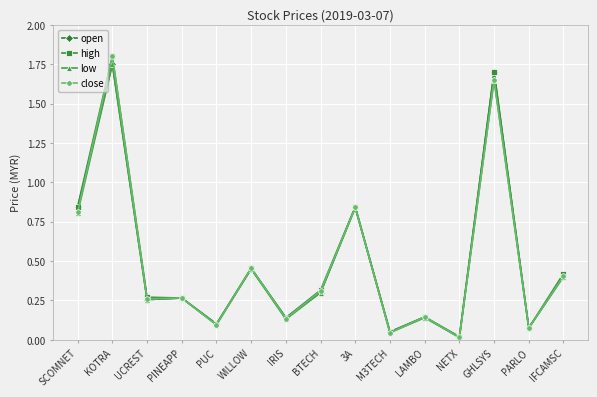

The low series shows 0.7 at WILLOW. True or false?

False